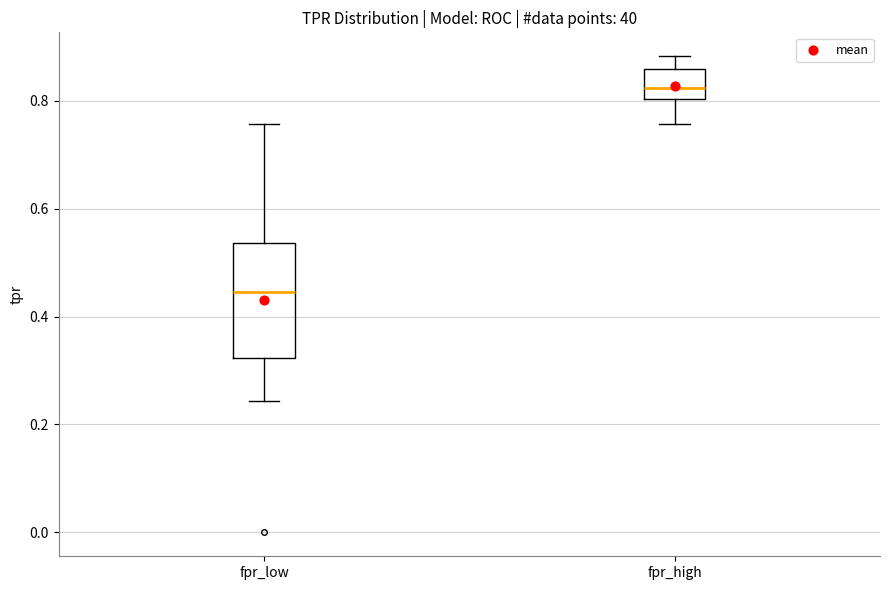

Where does the lower whisker of the box for fpr_high end on the y-axis? The values are not printed on the chart, so give them approximately, as read against the axis.

0.76